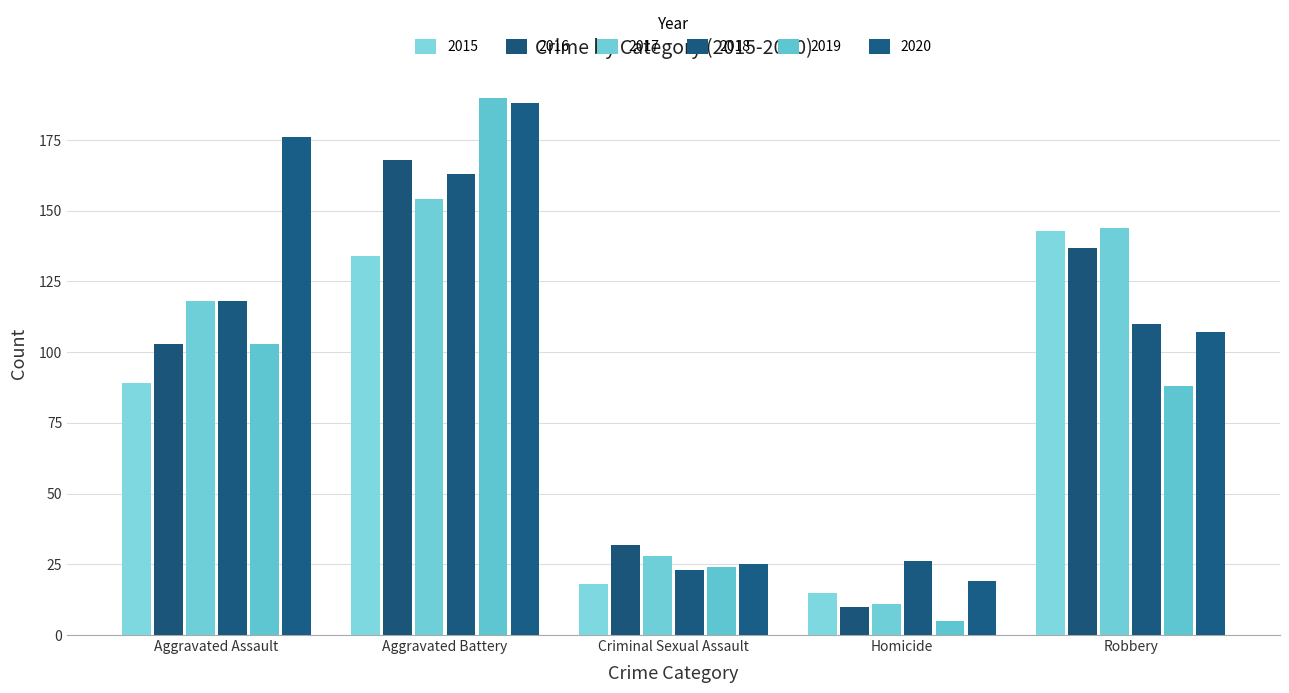

Which category has the highest value across all series?

Aggravated Battery